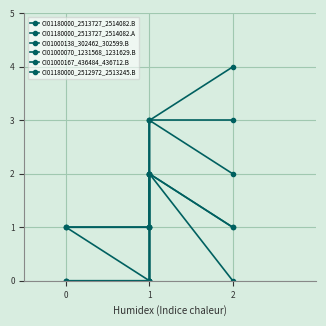

True or false: CI01000070_1231568_1231629.B and CI01180000_2512972_2513245.B intersect in this chart.

False